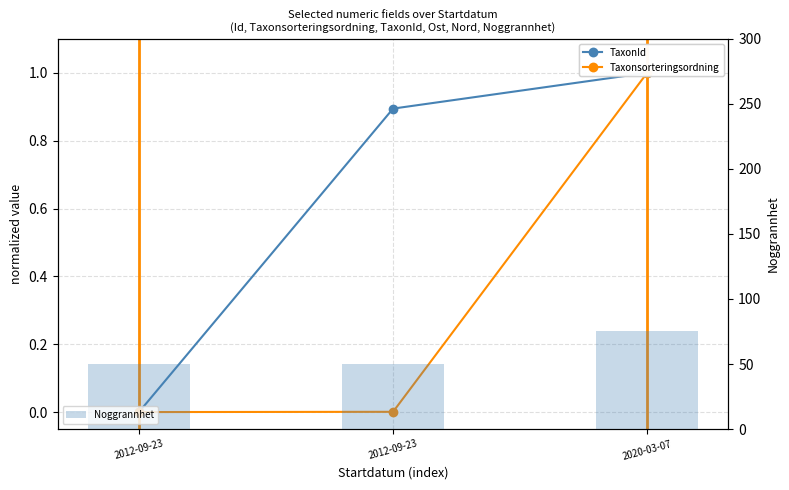

At how many categories does at least one series exceed 17?

3